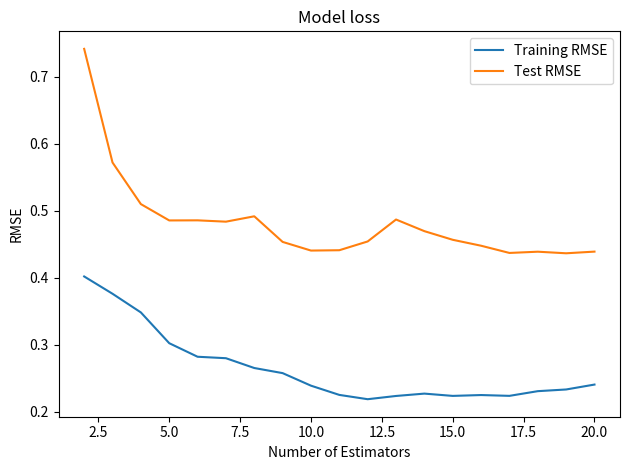

Which series has the widest spread of values?

Test RMSE